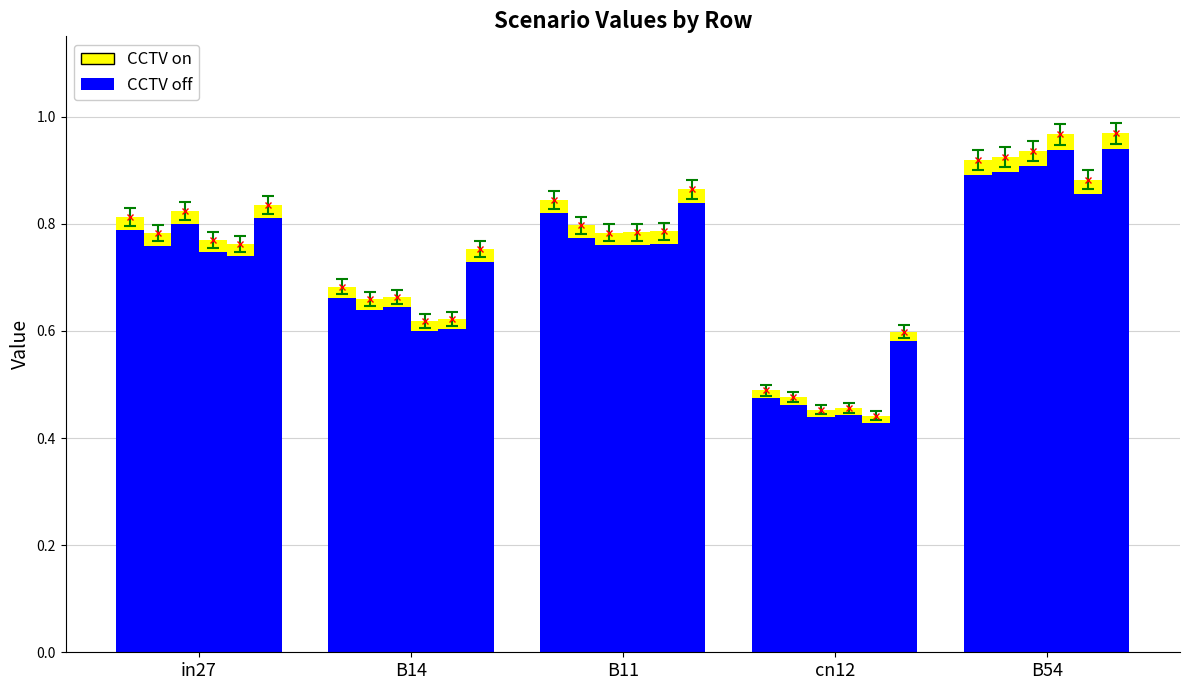

True or false: the data shows 1.2 at in27.

False